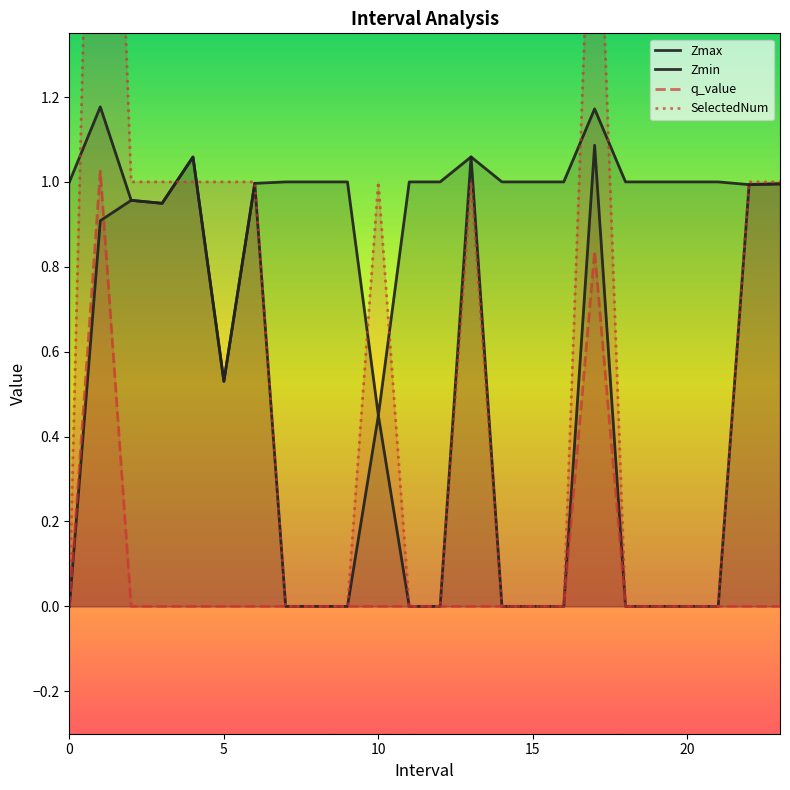

Which series has the largest range (max minus min)?

SelectedNum